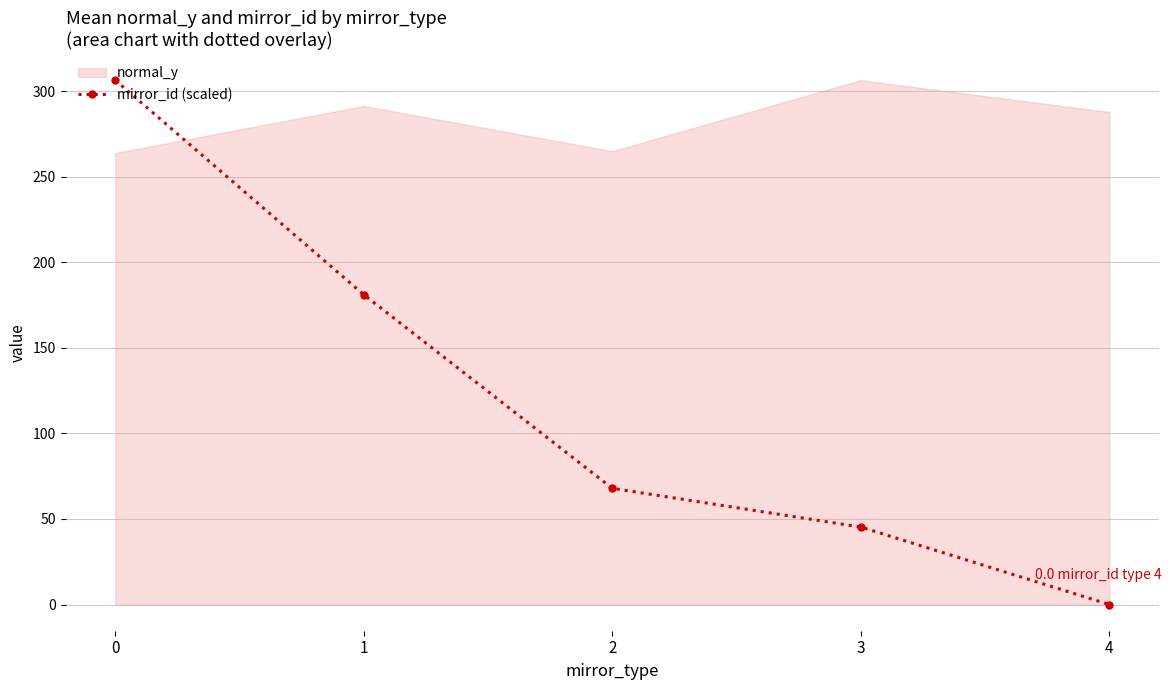

Between 1 and 3, which series saw the biggest shift?

mirror_id (scaled)